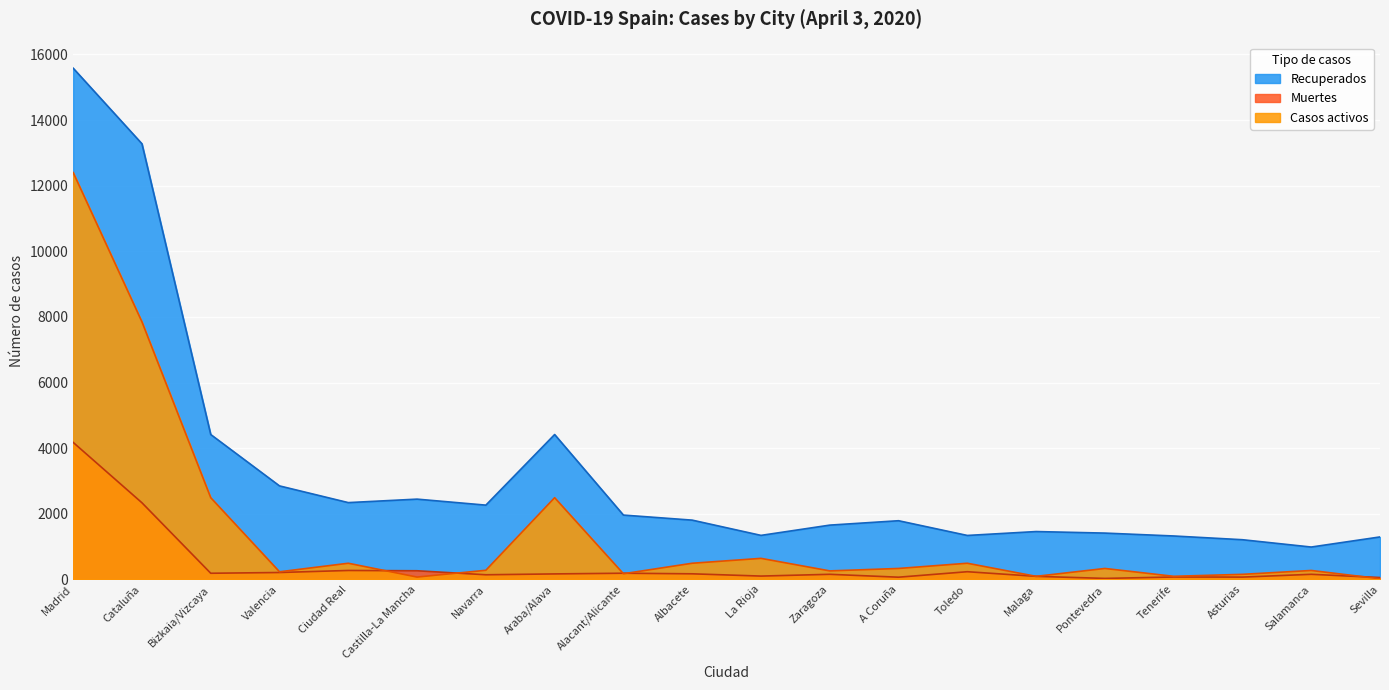

List the series in order of their overall mean, lowest first.

Muertes, Casos activos, Recuperados